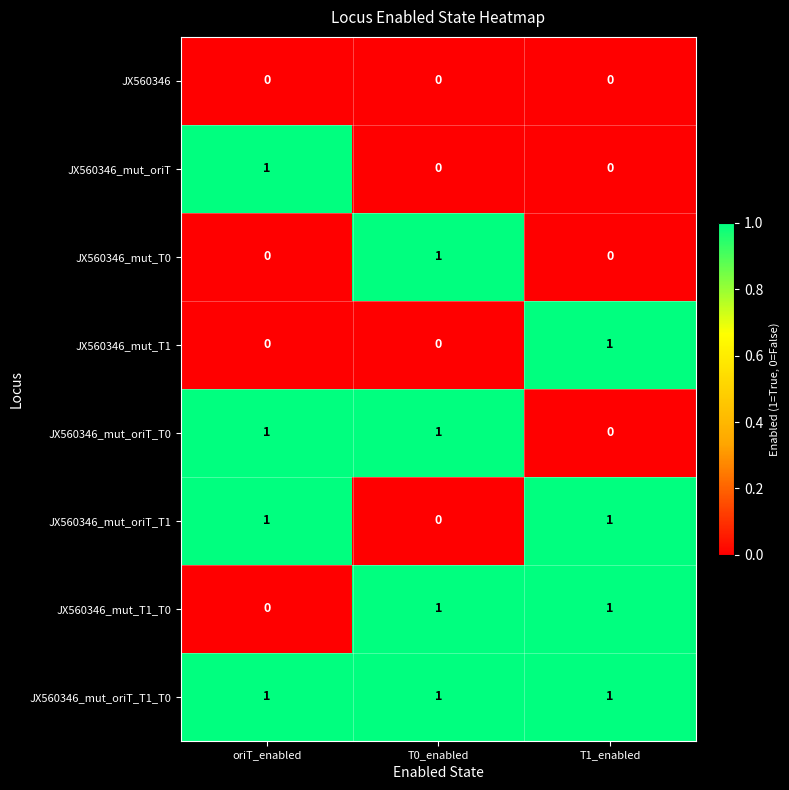

Is it true that JX560346 equals 0 at T0_enabled?

True